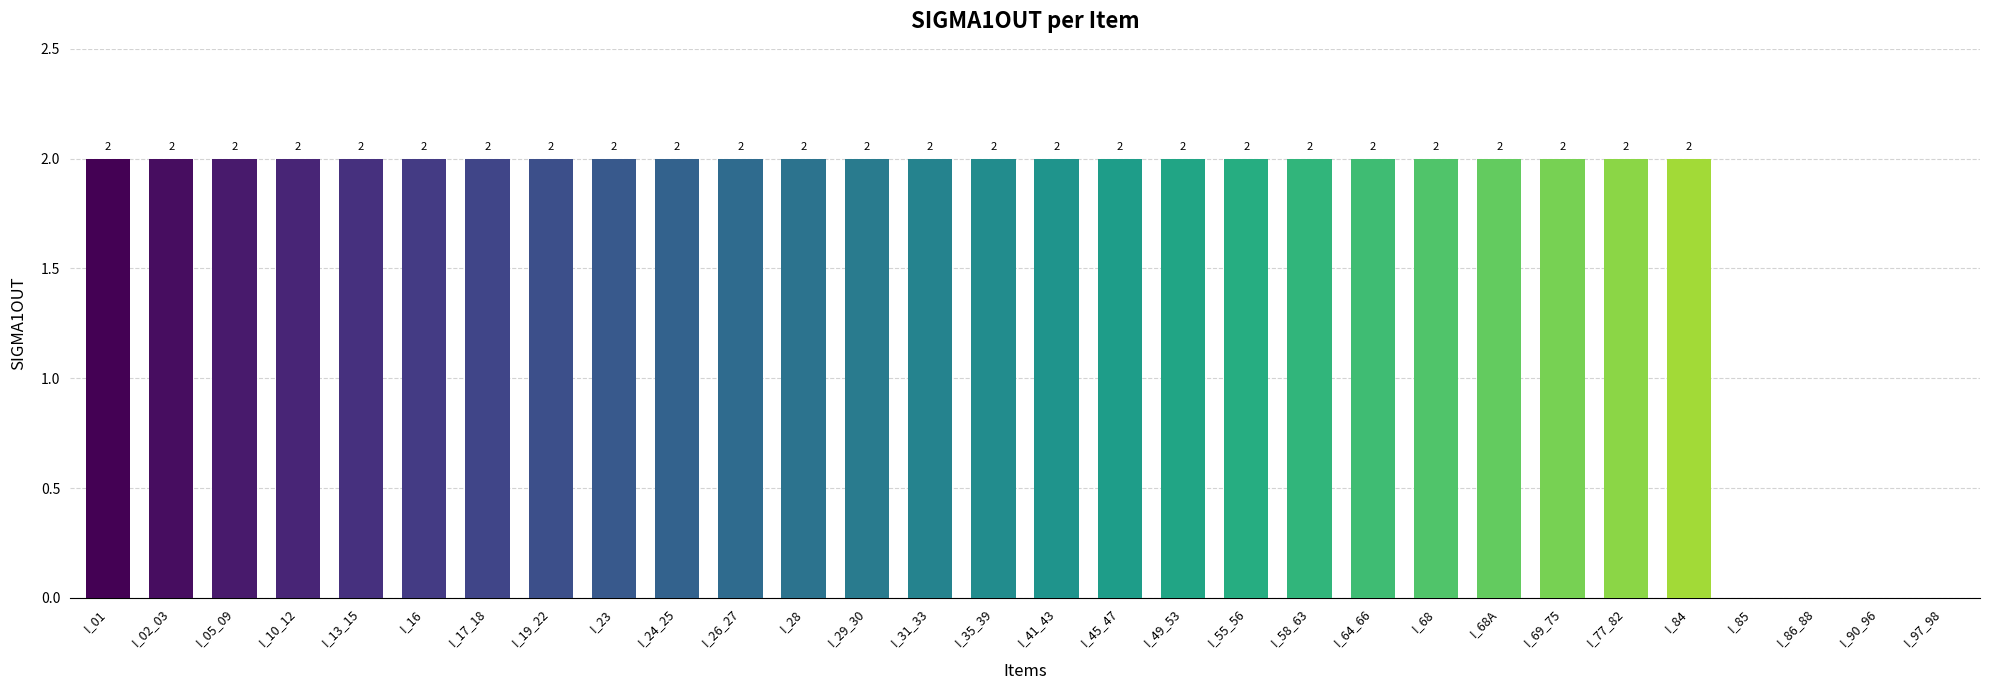

Reading left to right, list all the values displayed in this chart.

I_01=2	I_02_03=2	I_05_09=2	I_10_12=2	I_13_15=2	I_16=2	I_17_18=2	I_19_22=2	I_23=2	I_24_25=2	I_26_27=2	I_28=2	I_29_30=2	I_31_33=2	I_35_39=2	I_41_43=2	I_45_47=2	I_49_53=2	I_55_56=2	I_58_63=2	I_64_66=2	I_68=2	I_68A=2	I_69_75=2	I_77_82=2	I_84=2	I_85=0	I_86_88=0	I_90_96=0	I_97_98=0